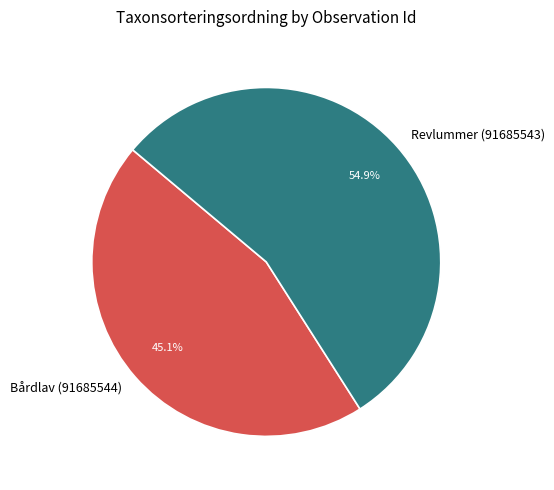

Rank the categories by value from lowest to highest.

Bårdlav (91685544), Revlummer (91685543)